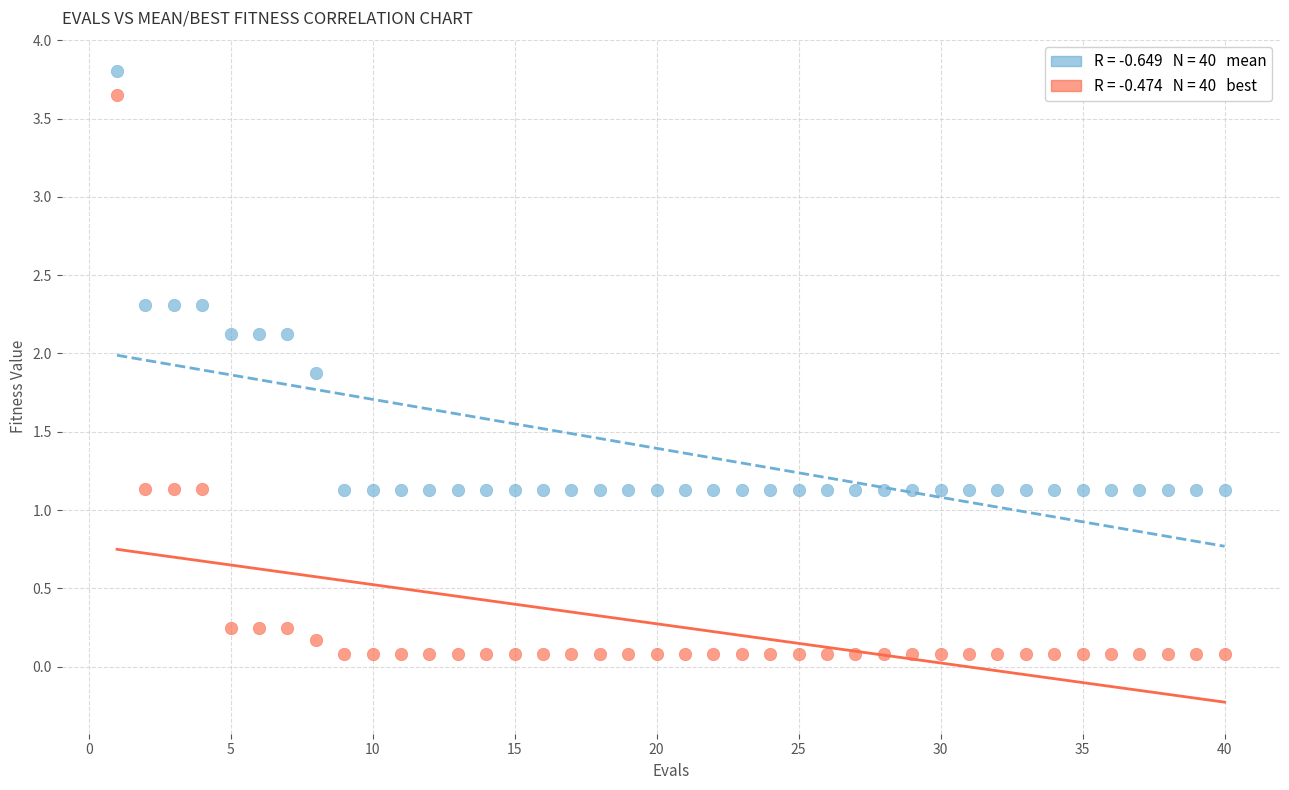

Across all data points, what is the range of Y values (max minus min)?

3.7